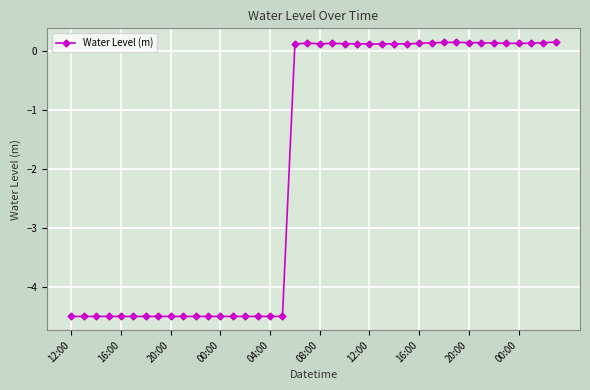

What is the minimum value shown in the chart?

-4.5